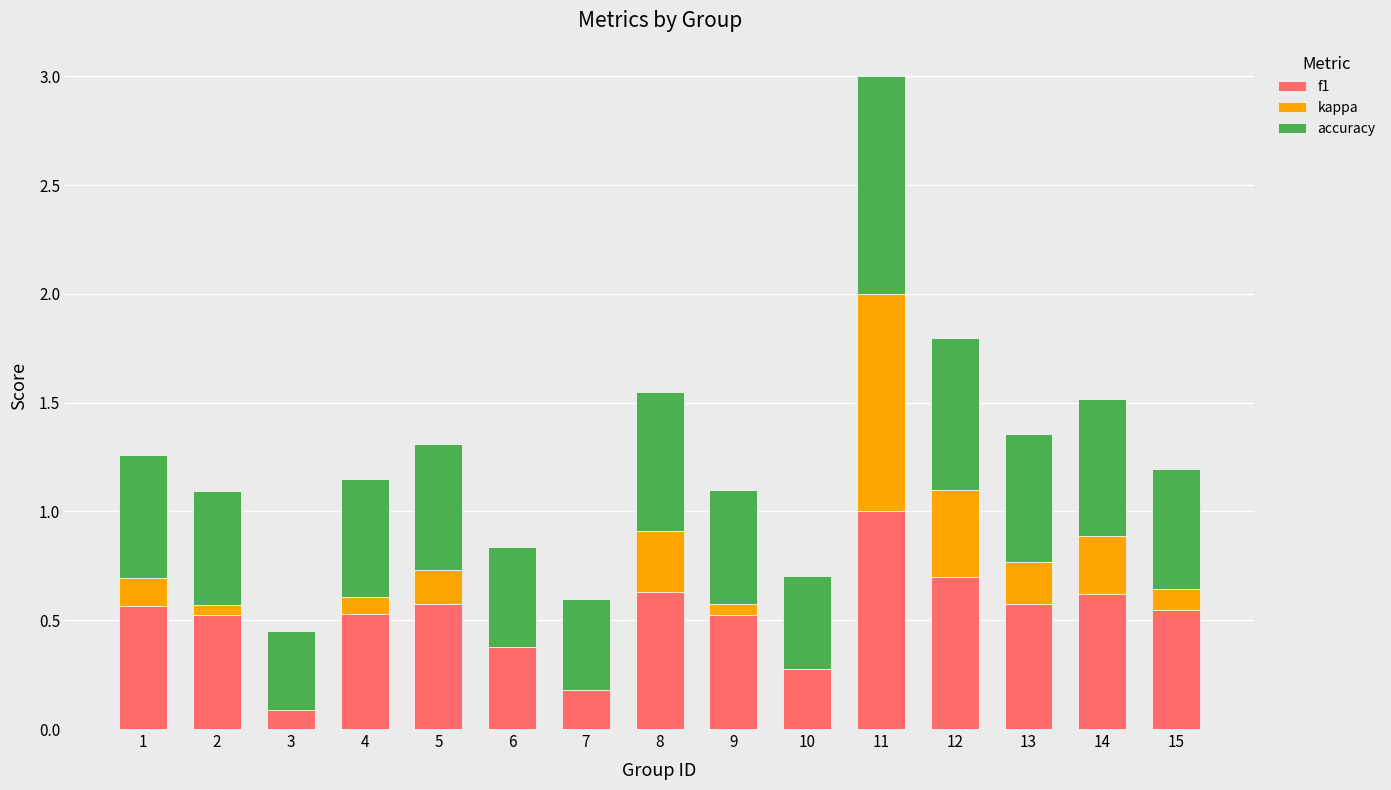

Rank the categories by accuracy value from highest to lowest.

11, 12, 8, 14, 13, 5, 1, 15, 4, 2, 9, 6, 10, 7, 3